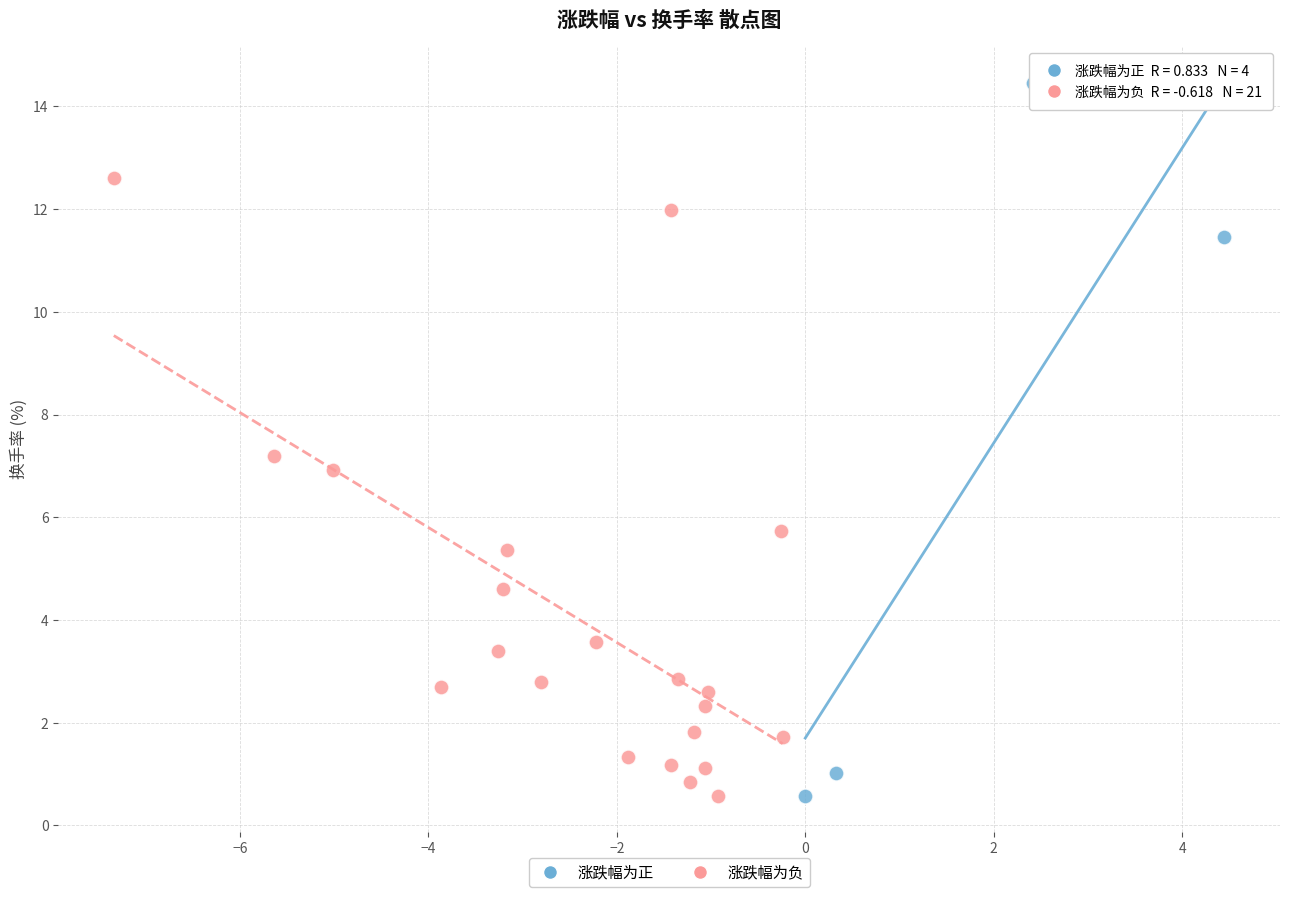

Which series has the largest Y range (max minus min)?

涨跌幅为正